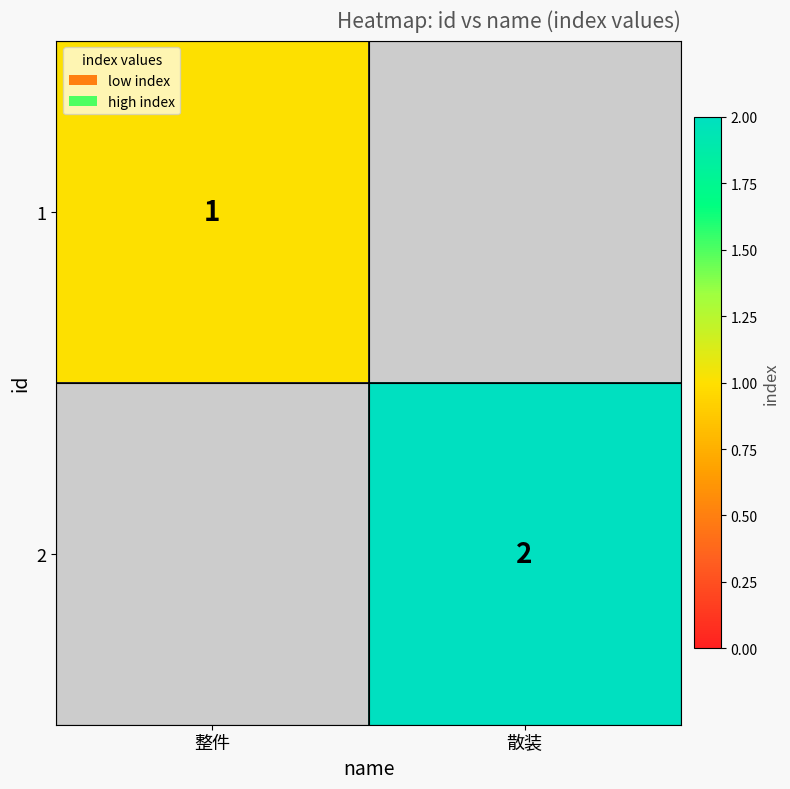

True or false: 1 has a value of 1 at 整件.

True